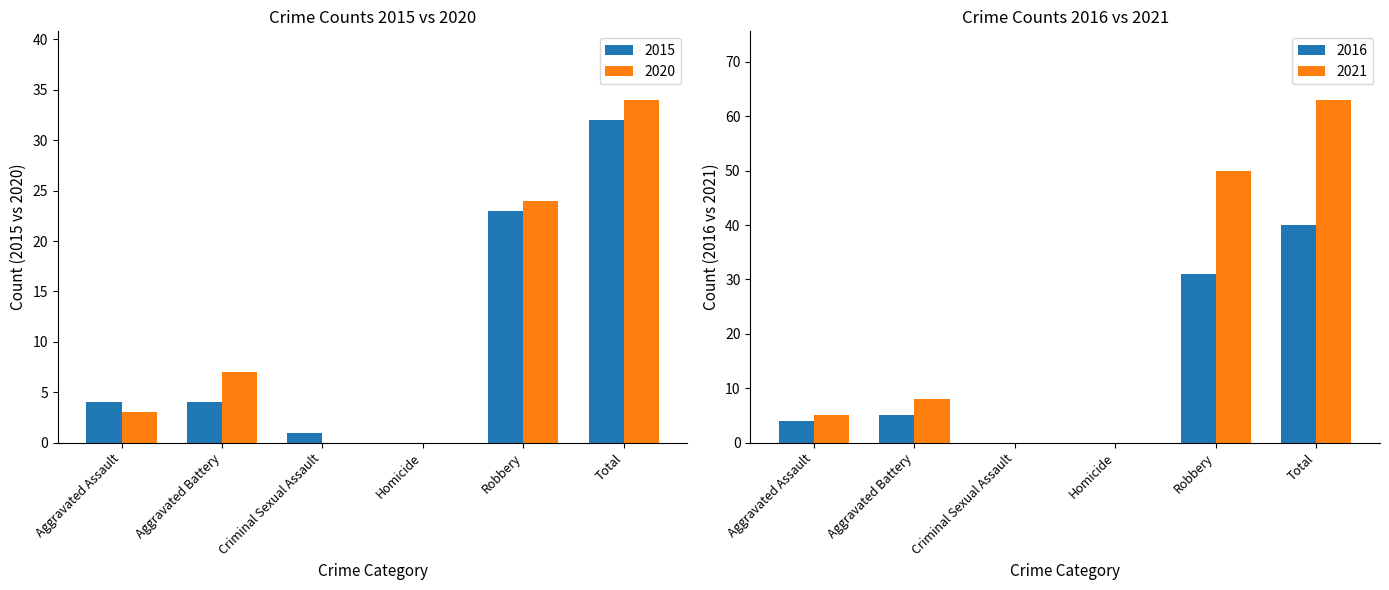

What is the spread (max minus min) of values at Aggravated Battery?

3